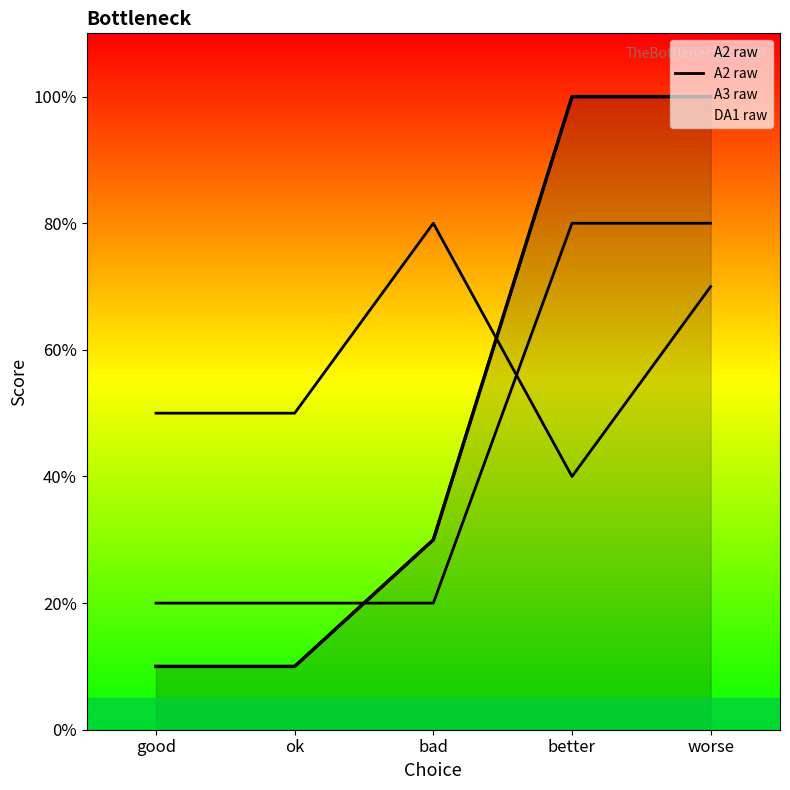

What is the smallest value displayed?

10